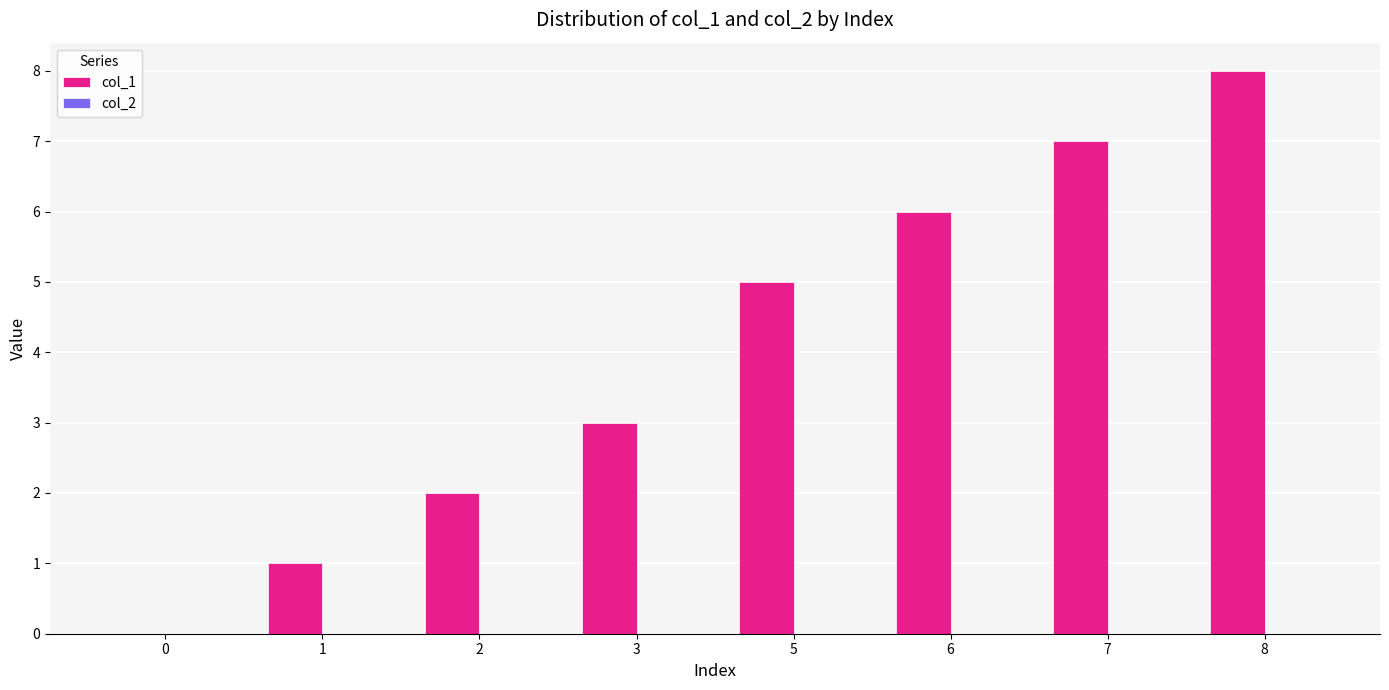

Reading left to right, extract all data points from this chart.

0=0	1=1	2=2	3=3	5=5	6=6	7=7	8=8